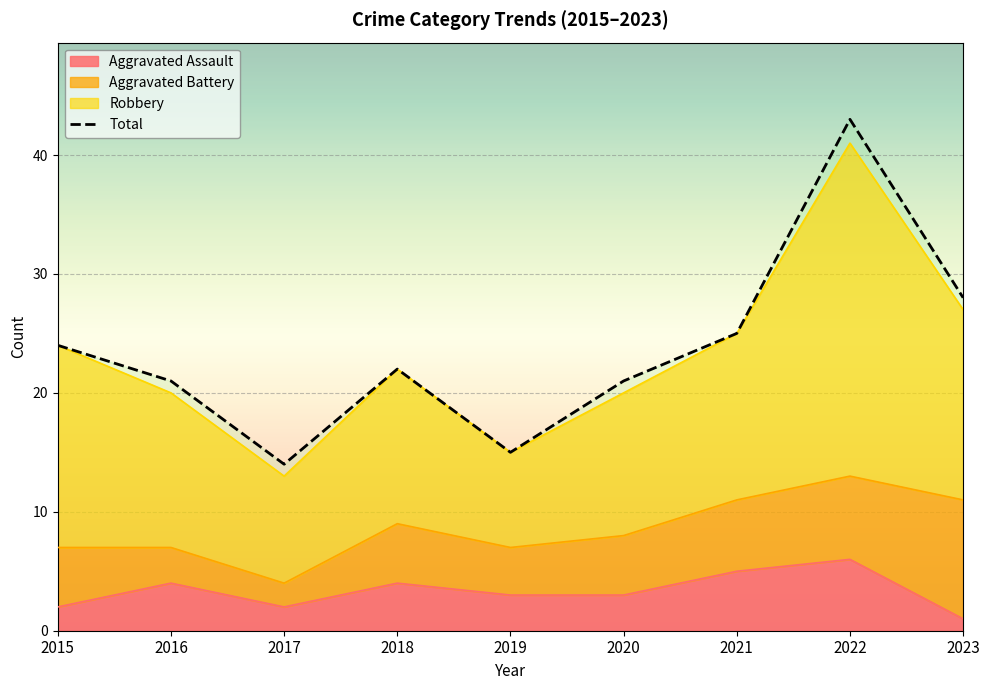

What is the change in value from 2018 to 2021?

+3